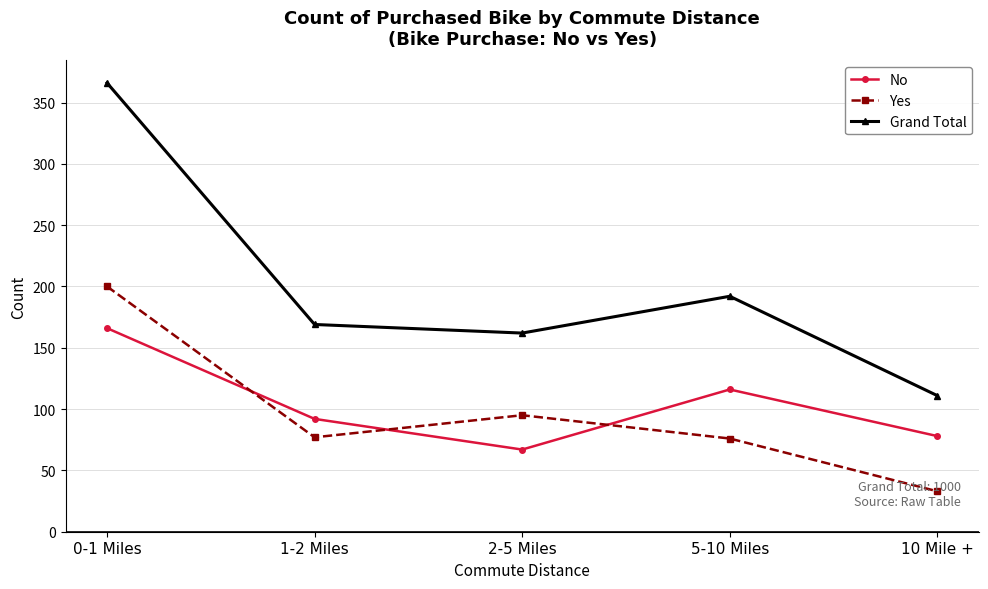

True or false: Grand Total and Yes intersect in this chart.

False